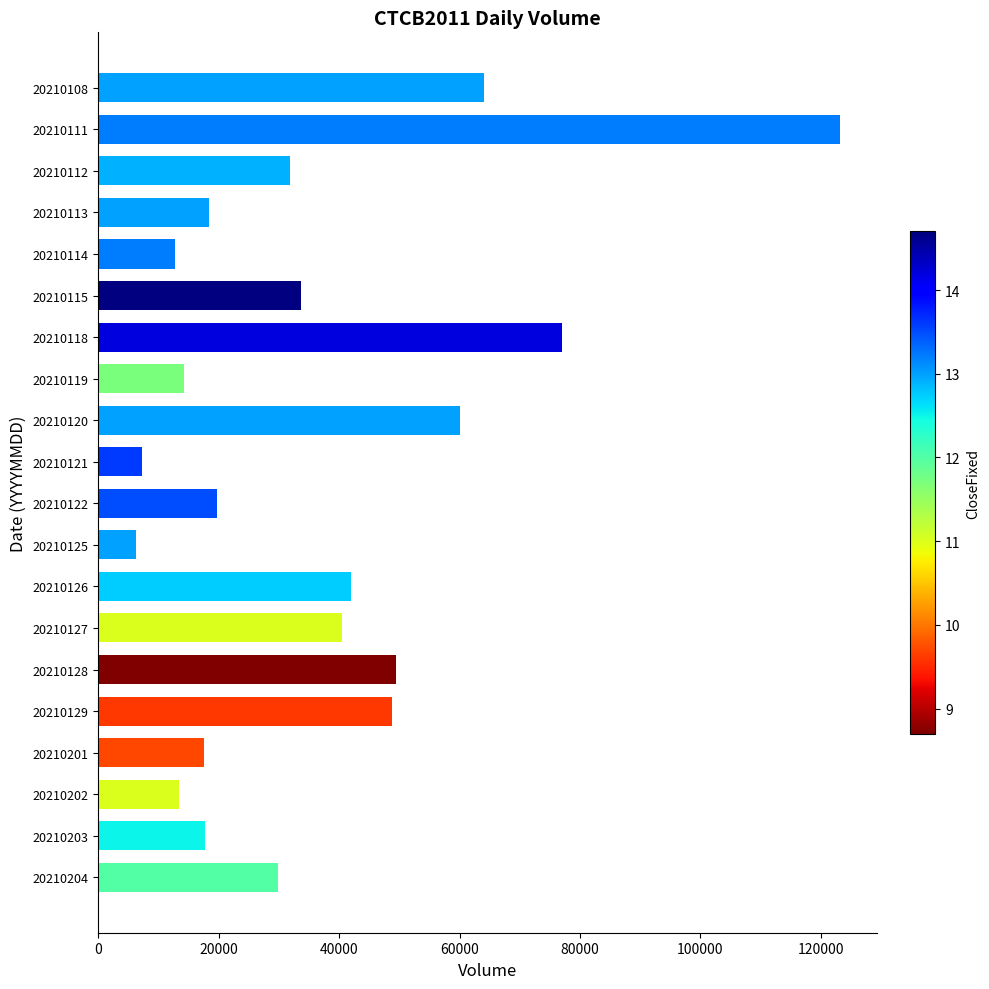

The chart shows a value of 14200 at 20210119. True or false?

True